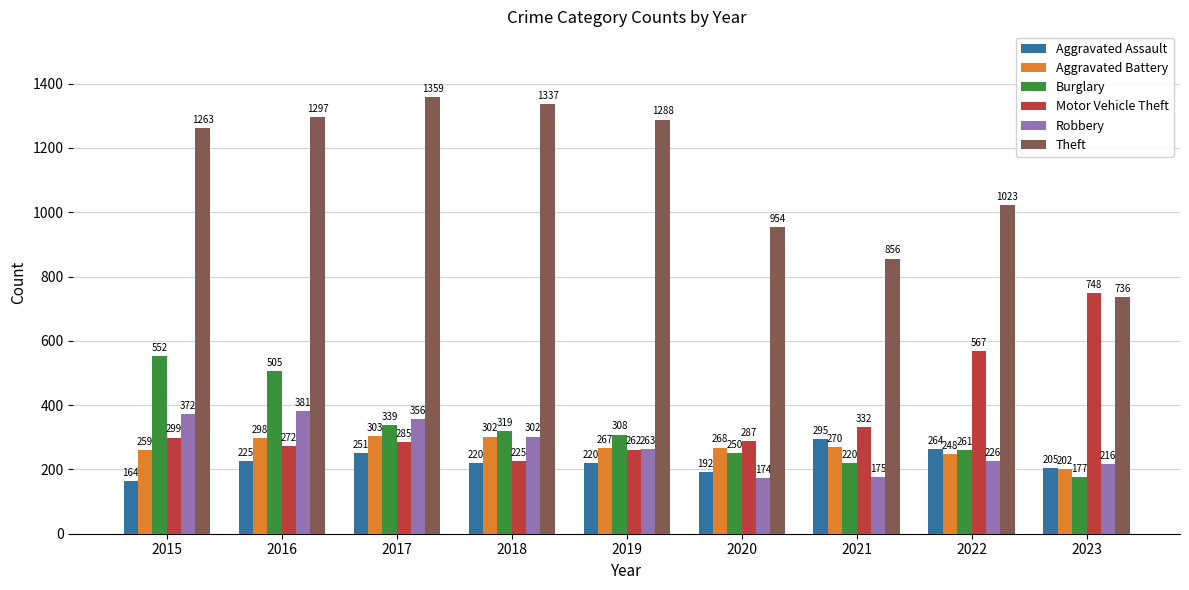

Rank the series by their maximum value, from lowest to highest.

Aggravated Assault, Aggravated Battery, Robbery, Burglary, Motor Vehicle Theft, Theft